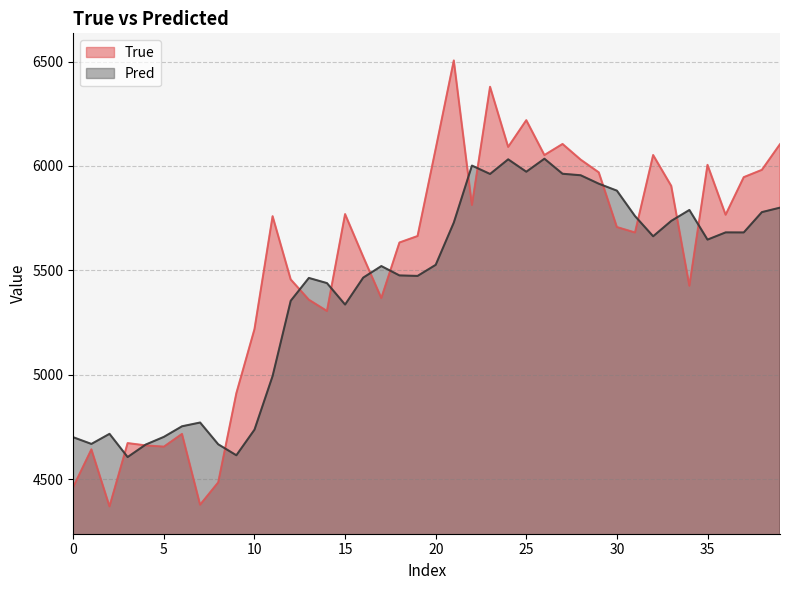

At which label does True reach its peak?

21